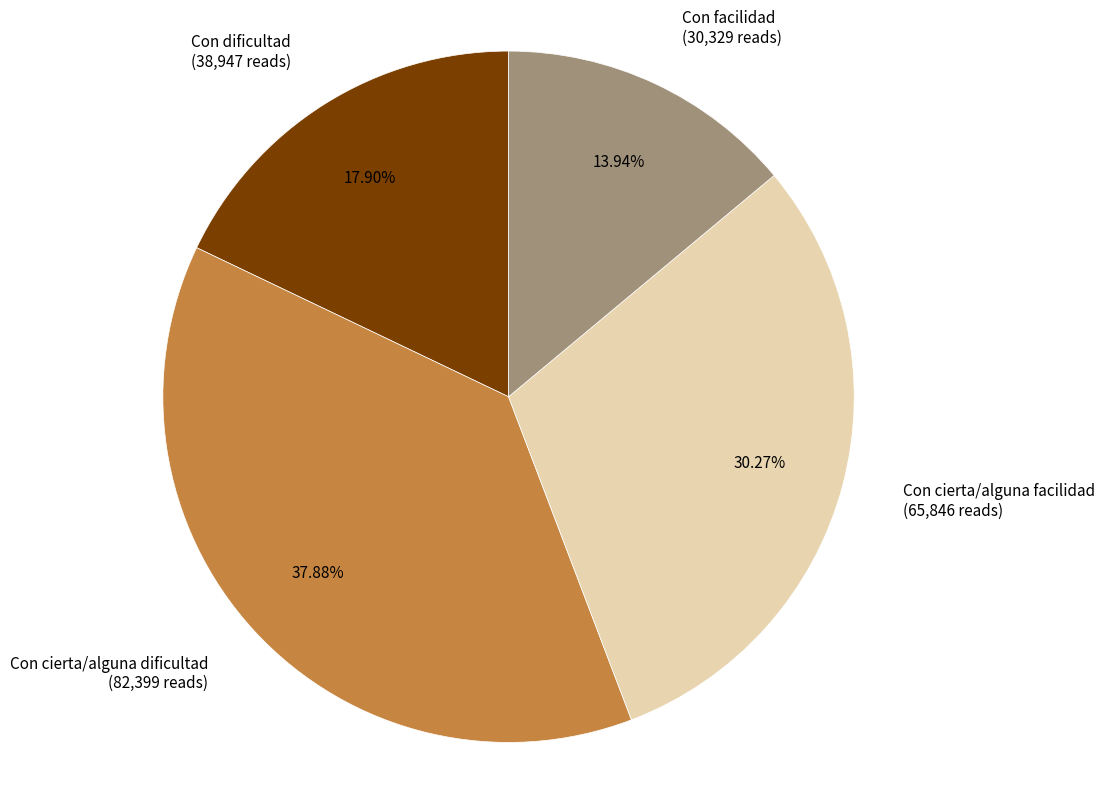

Approximately how many times larger is the value at Con facilidad compared to Con cierta/alguna facilidad?

0.5